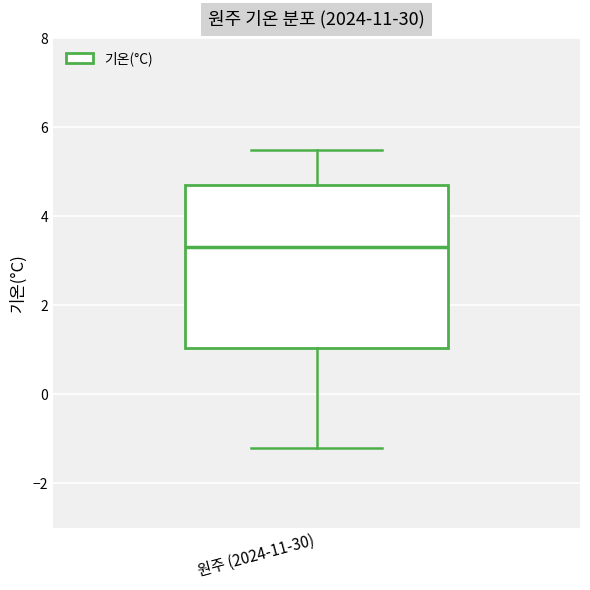

Transcribe this box plot: give where the median line is, the range the box spans, and where the two whiskers end, as read against the y-axis. The values are not printed on the chart, so give them approximately, as read against the axis.

median 3.4, box 1.0 to 4.8, whiskers -1.2 to 5.6